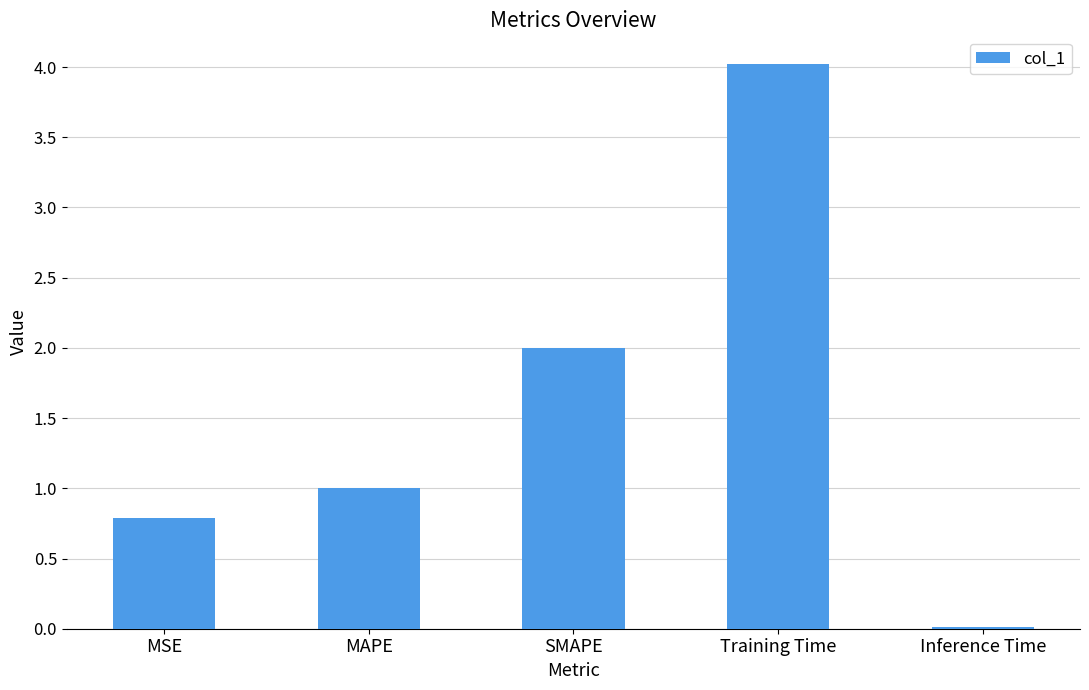

What is the change in value from Training Time to Inference Time?

-4.0